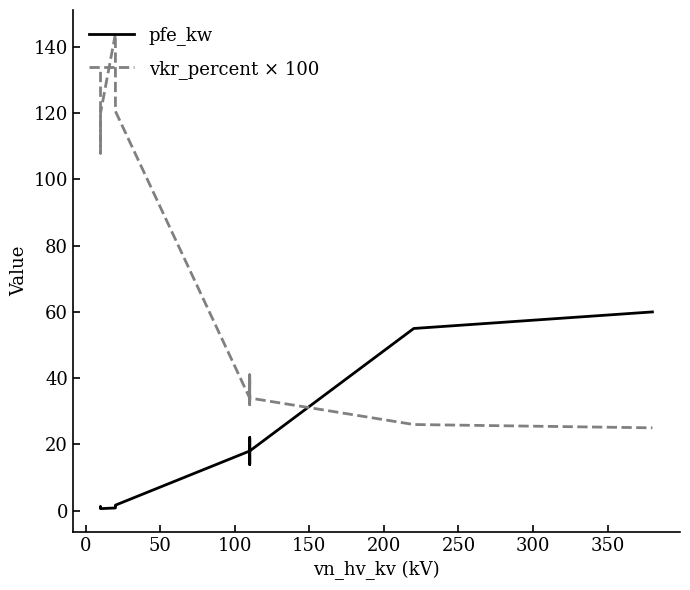

Rank the series by their average value, from lowest to highest.

pfe_kw, vkr_percent × 100